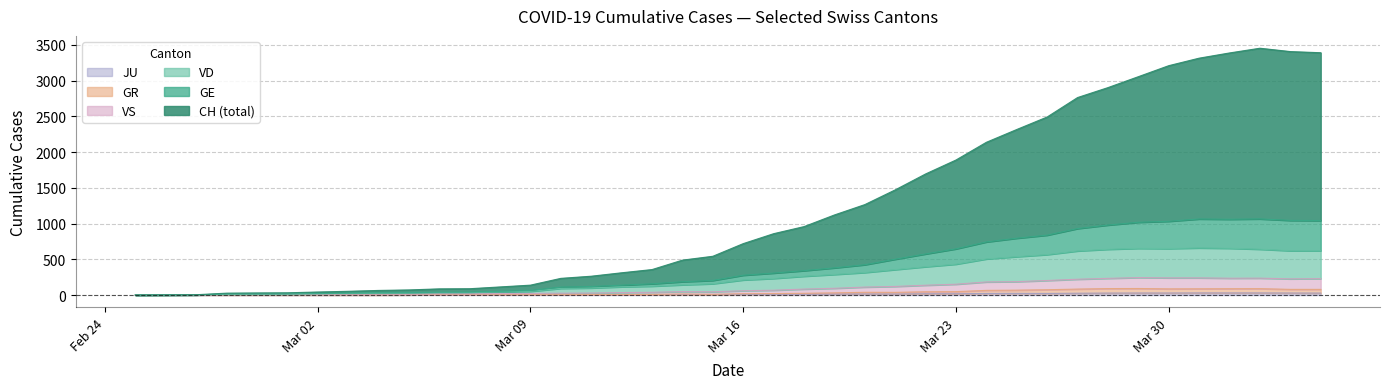

Does the chart display data point markers on the line(s)?

No